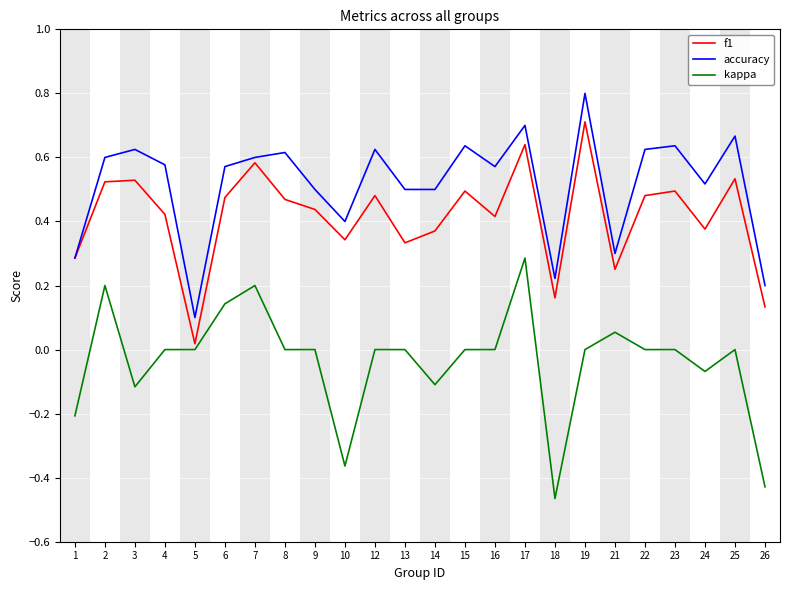

What is the total value across all series at 16?

1.0